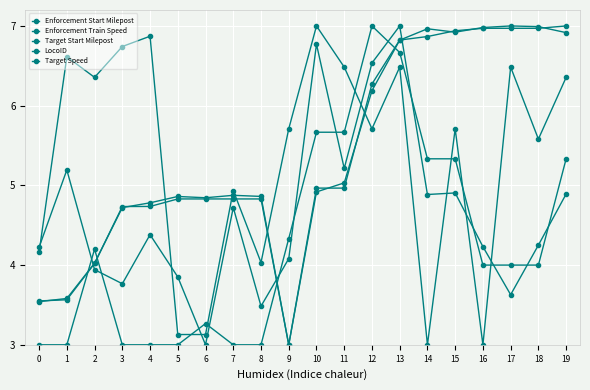

How many lines are shown in the chart?

5